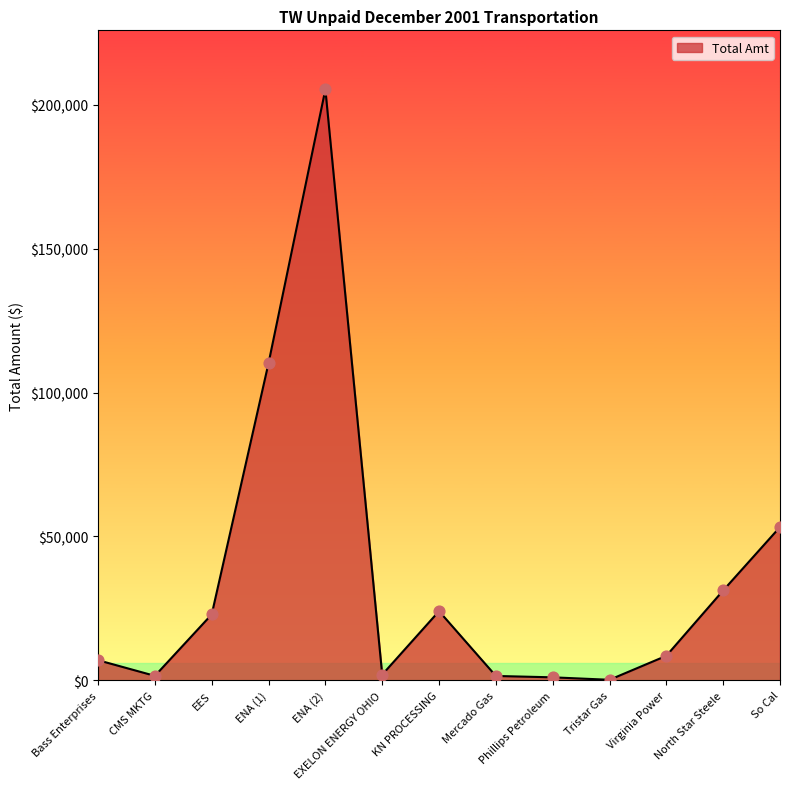

What is the ratio of the value at Phillips Petroleum to the value at Bass Enterprises?

0.1